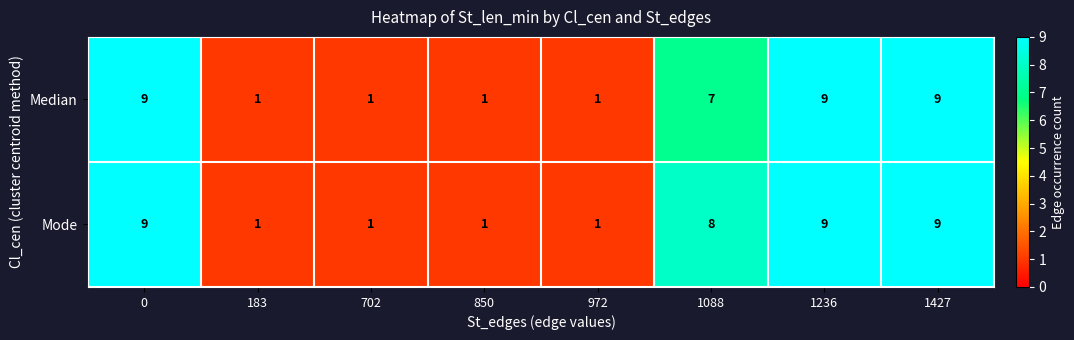

Reading left to right, extract all data points from this chart.

Median: 0=9	183=1	702=1	850=1	972=1	1088=7	1236=9	1427=9
Mode: 0=9	183=1	702=1	850=1	972=1	1088=8	1236=9	1427=9